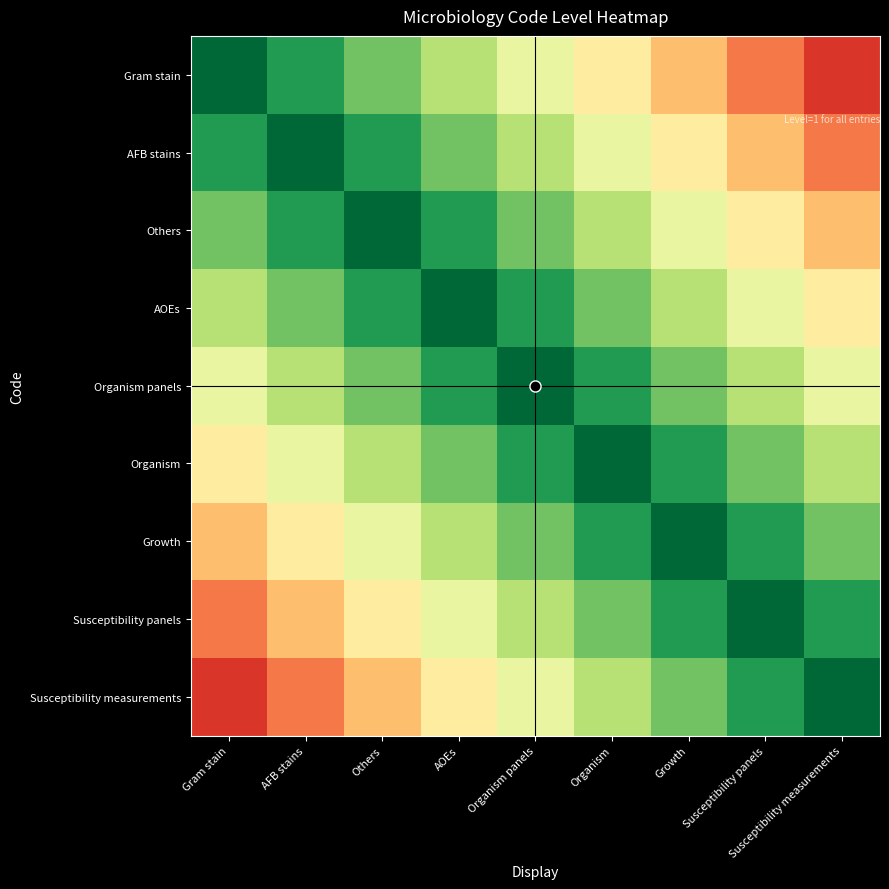

Rank the series by their maximum value, from highest to lowest.

Gram stain, AFB stains, Others, AOEs, Organism panels, Organism, Growth, Susceptibility panels, Susceptibility measurements